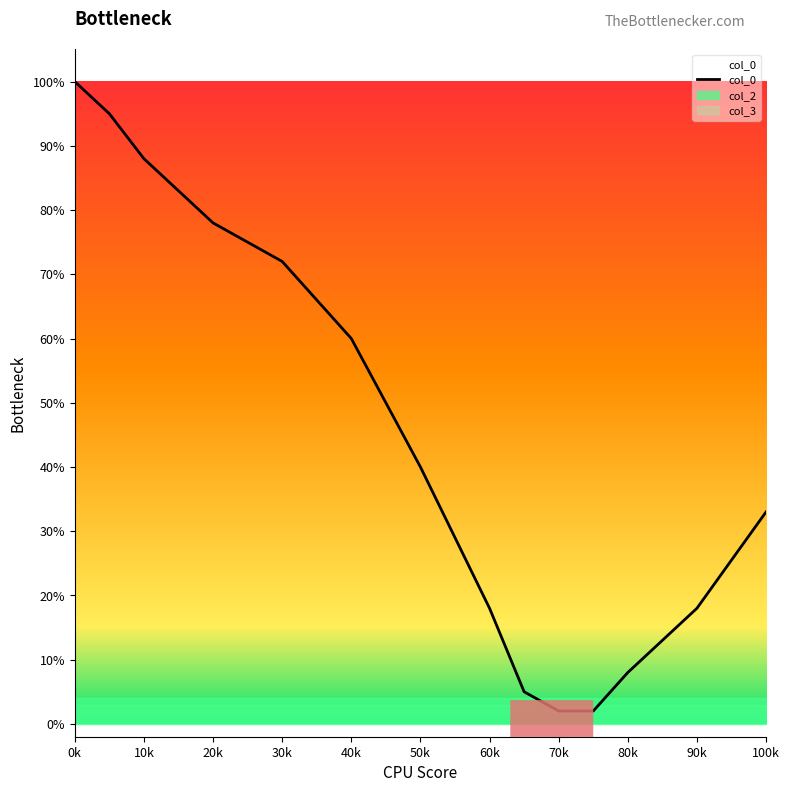

Reading left to right, transcribe all the data shown in this chart.

1.0	0.9	0.9	0.8	0.7	0.6	0.4	0.2	0.1	0.0	0.0	0.1	0.2	0.3